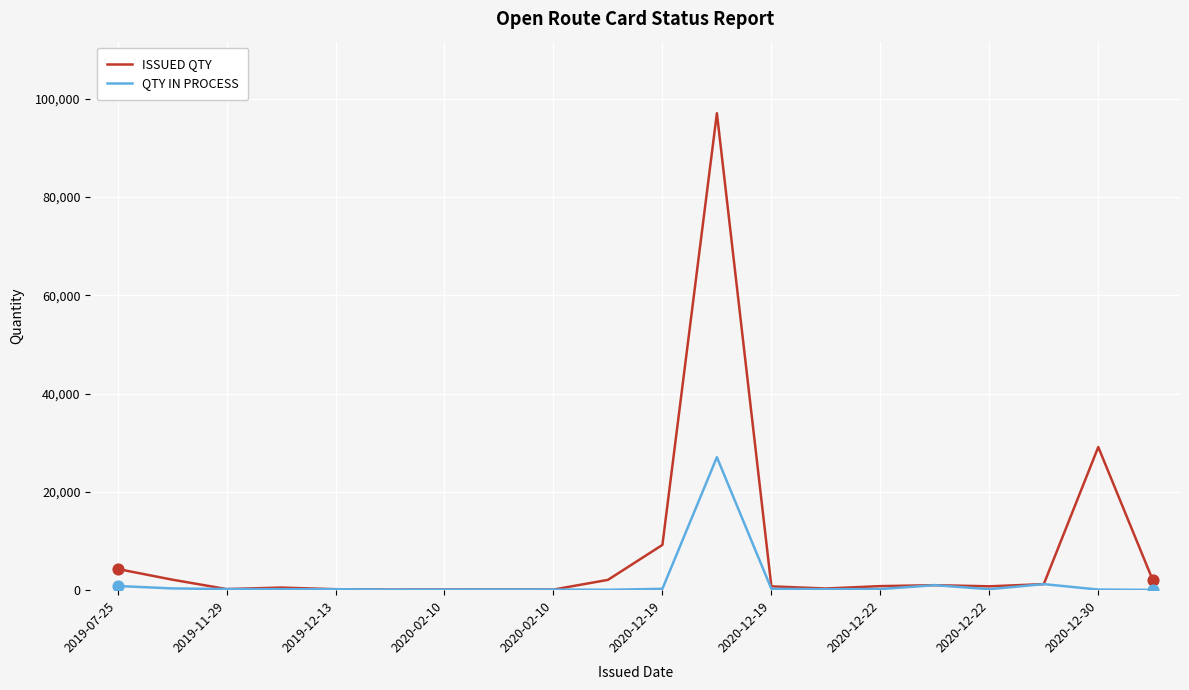

Which series has the widest spread of values?

ISSUED QTY